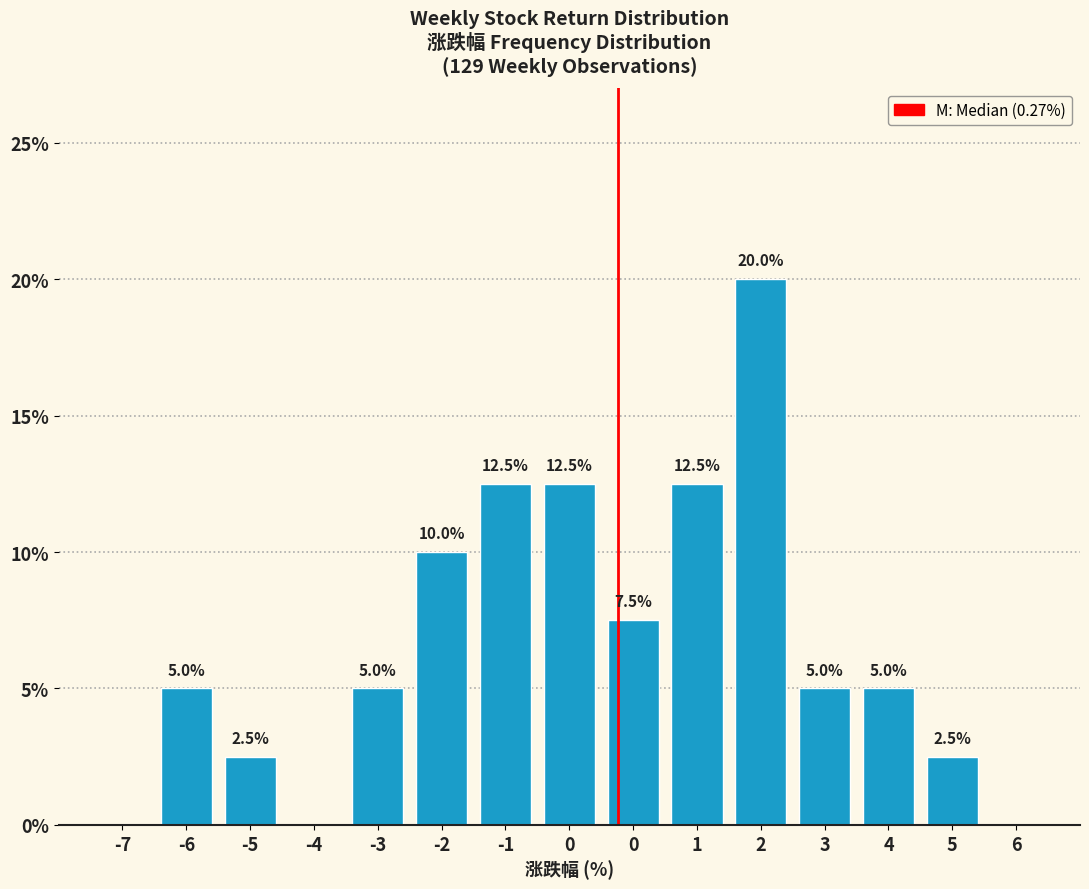

How many values are above zero?

12